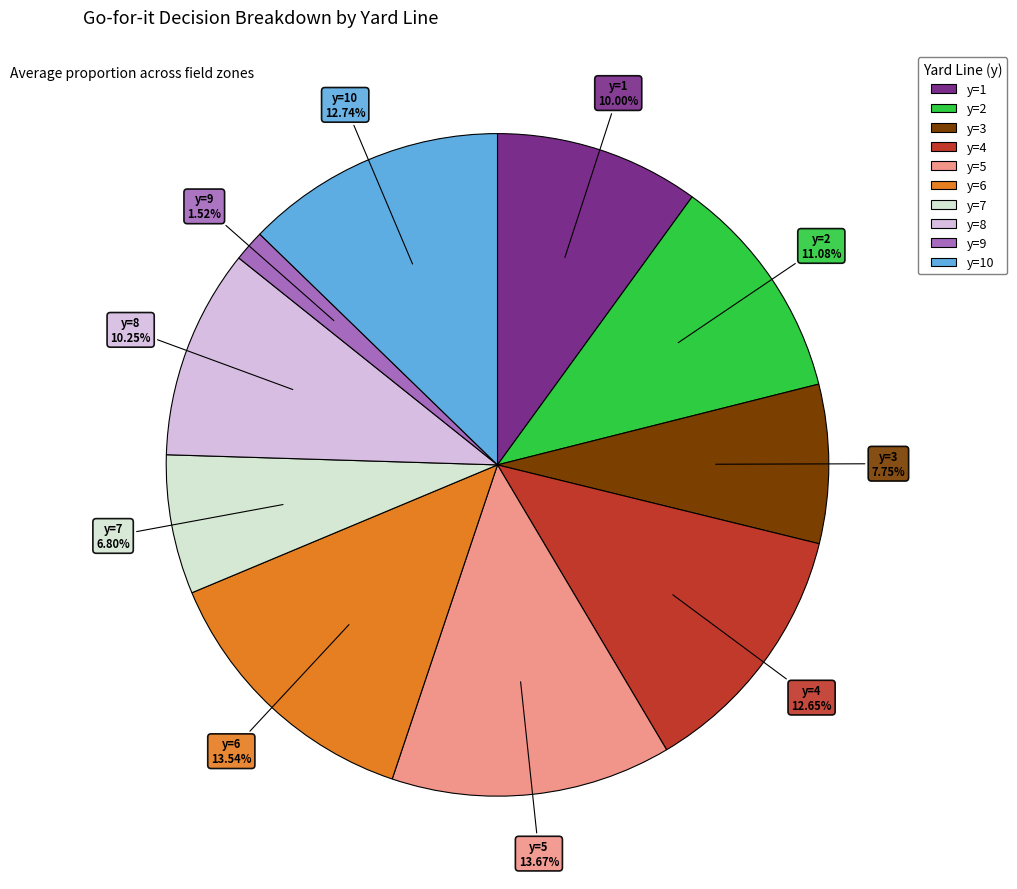

Is there any slice that represents more than half of the pie?

No